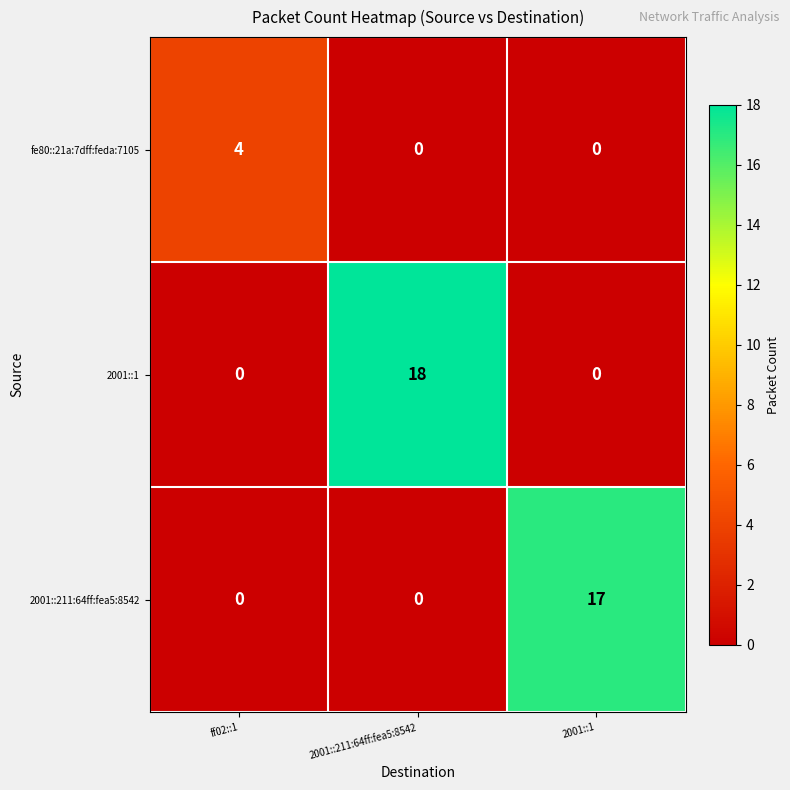

Count the fe80::21a:7dff:feda:7105 values in the range 0 to 4.

3